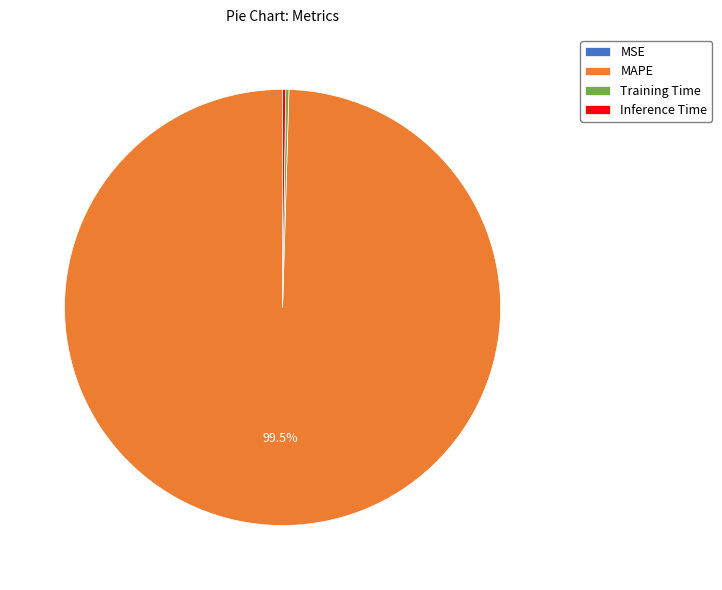

What is the largest slice in the pie chart?

MAPE